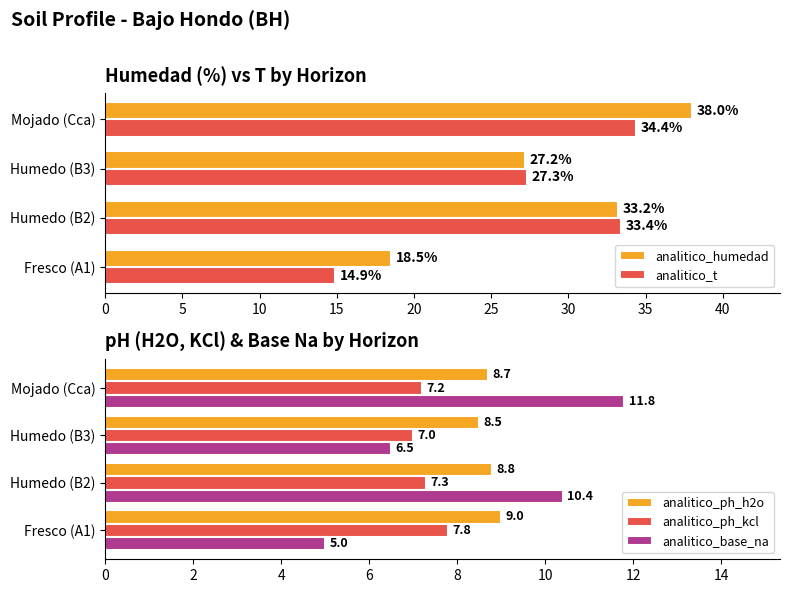

What are all the series names shown in the legend?

analitico_humedad, analitico_t, analitico_ph_h2o, analitico_ph_kcl, analitico_base_na